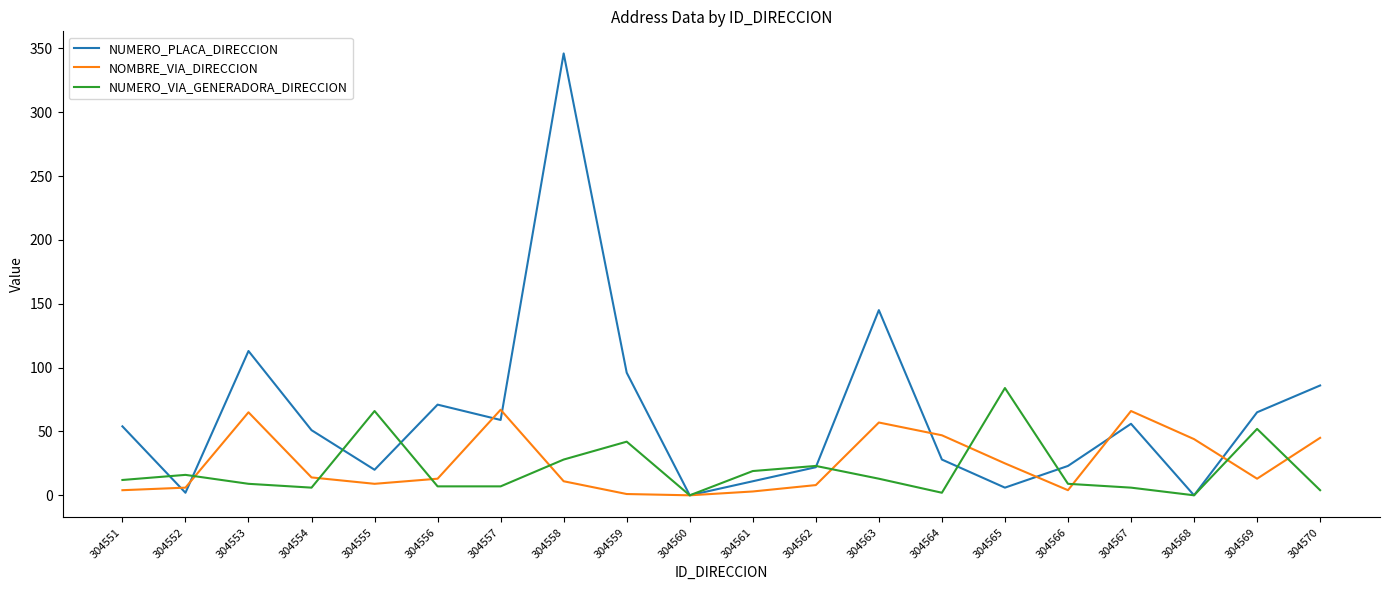

Which series has the widest spread of values?

NUMERO_PLACA_DIRECCION